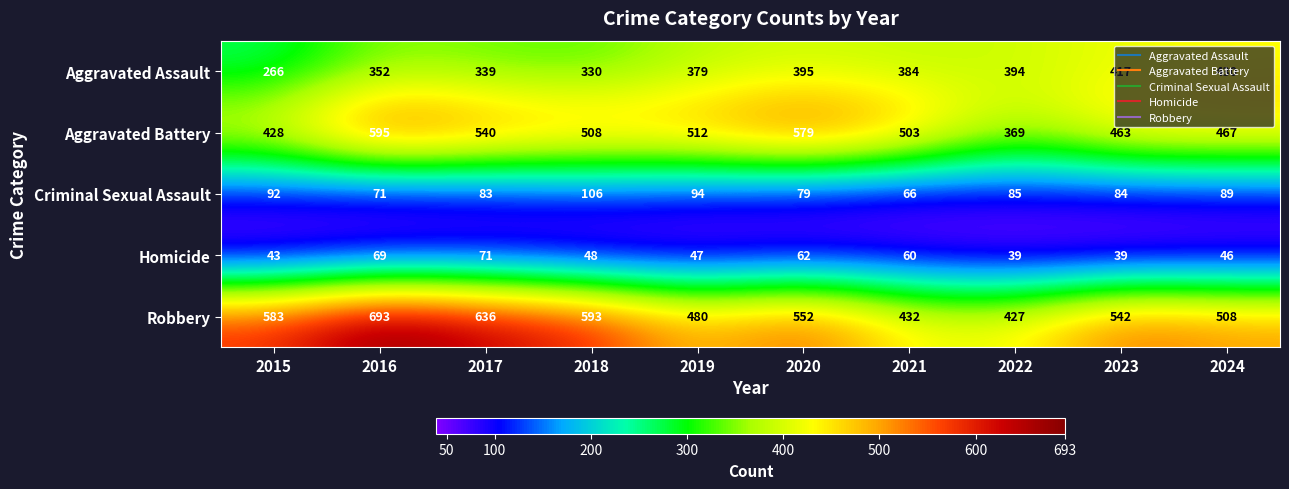

True or false: Aggravated Assault has a value of 135 at 2017.

False